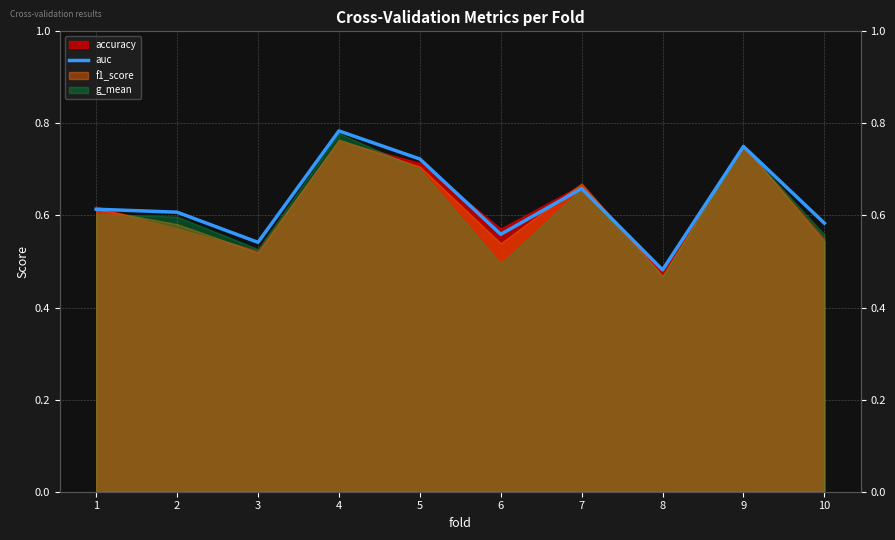

What is the approximate value at 10?

0.6